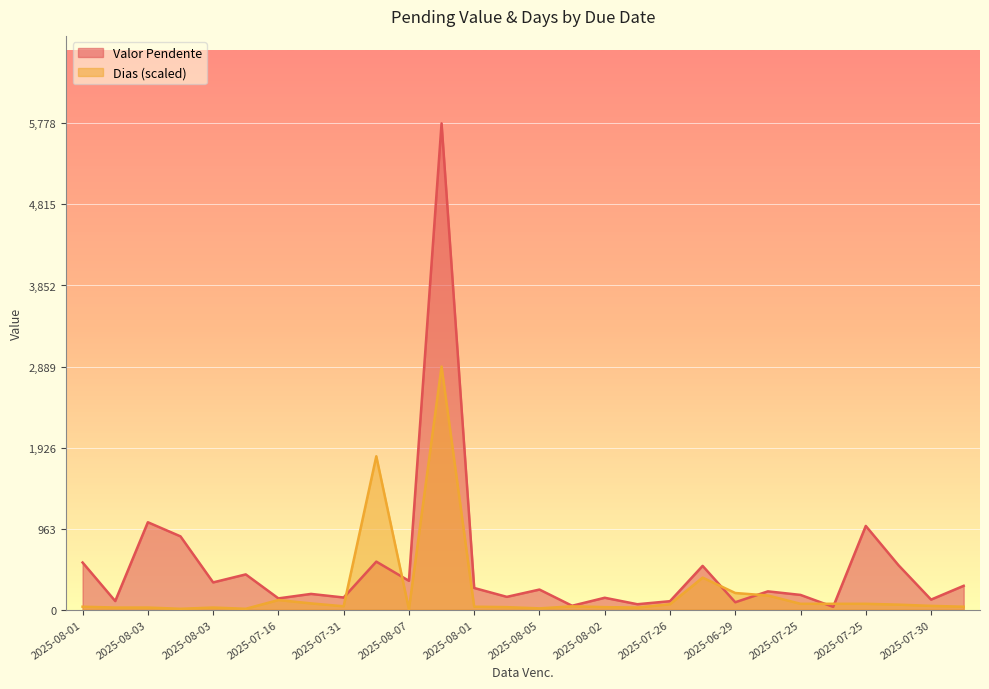

At which category is the sum across all series the highest?

2024-01-01